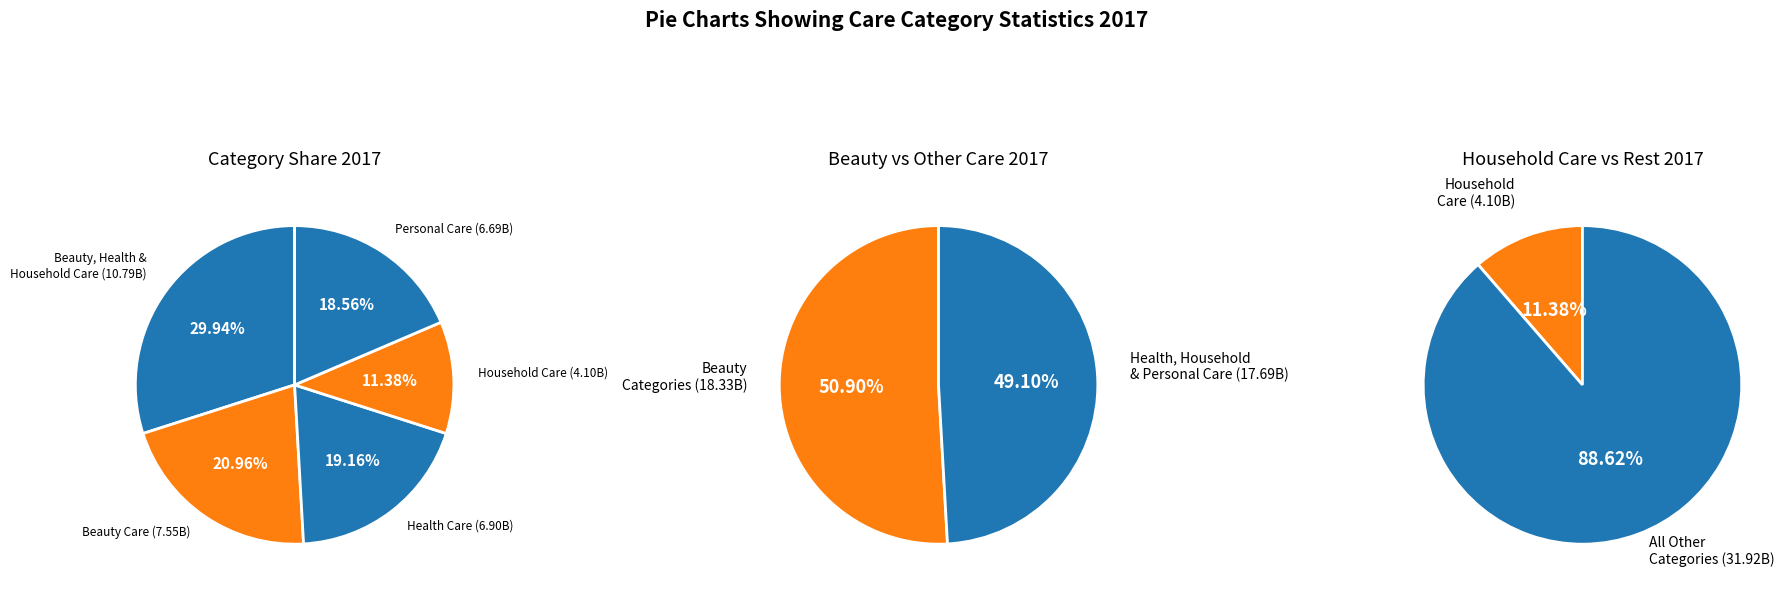

Do Beauty, Health, Personal & Household Care and Beauty Care together represent more than half of the pie?

Yes